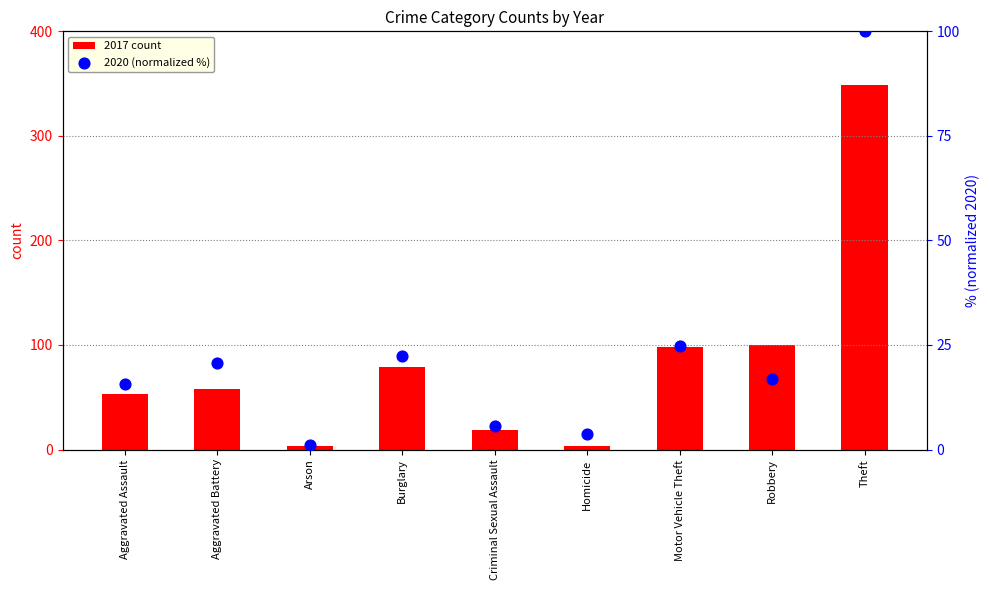

Which series reaches the maximum Y coordinate?

2017 count